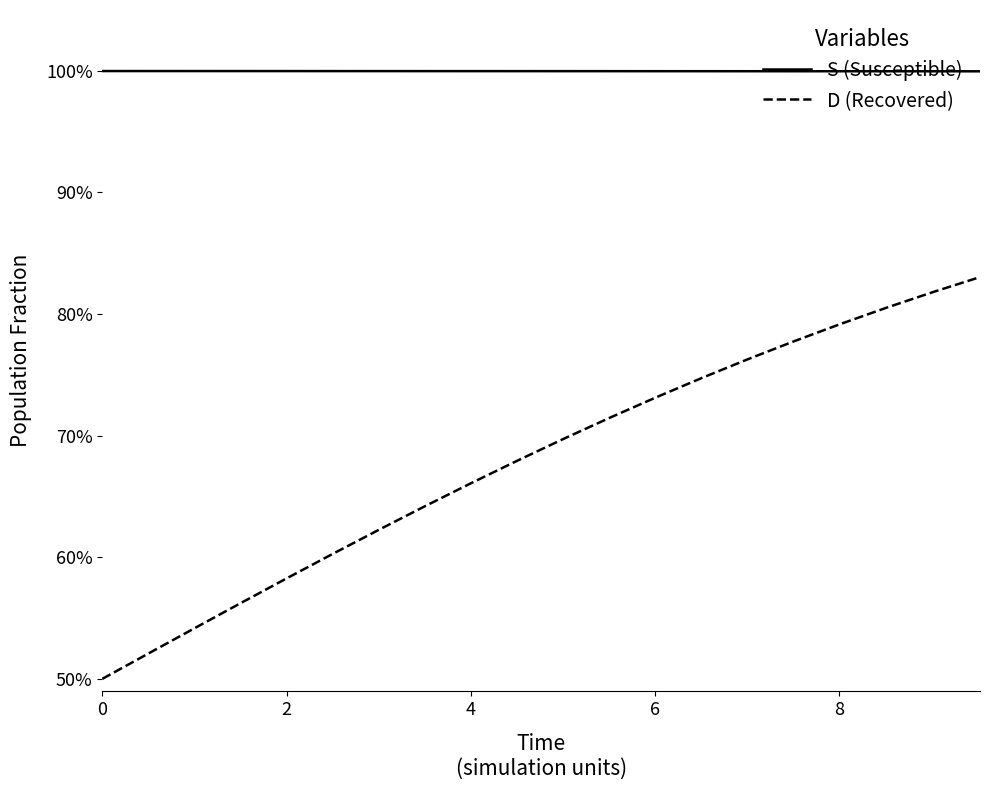

Reading right to left, transcribe all the data shown in this chart.

S (Susceptible): 1.0	1.0	1.0	1.0	1.0	1.0	1.0	1.0	1.0	1.0	1.0	1.0	1.0	1.0	1.0	1.0	1.0	1.0	1.0	1.0
D (Recovered): 0.8	0.8	0.8	0.8	0.8	0.8	0.7	0.7	0.7	0.7	0.7	0.7	0.6	0.6	0.6	0.6	0.6	0.5	0.5	0.5